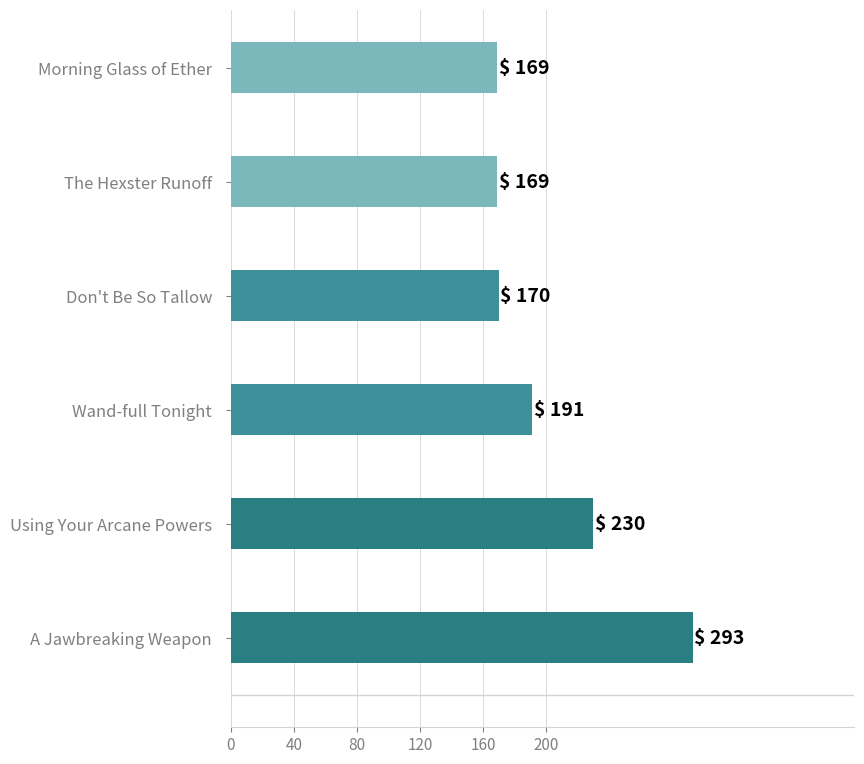

What is the change in value from Wand-full Tonight to Don't Be So Tallow?

-21